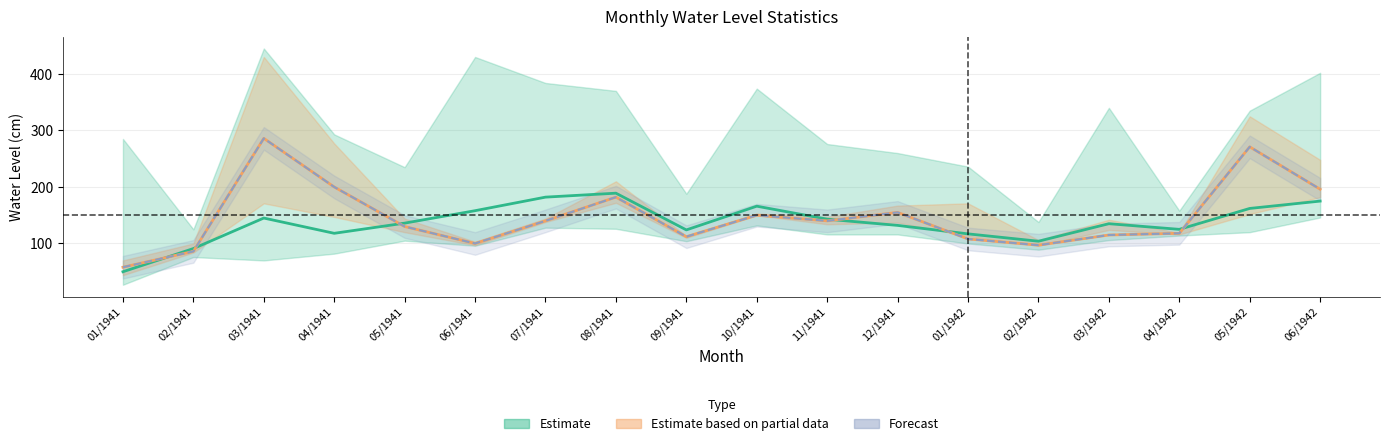

What is the spread (max minus min) of values at 01/1941?

8